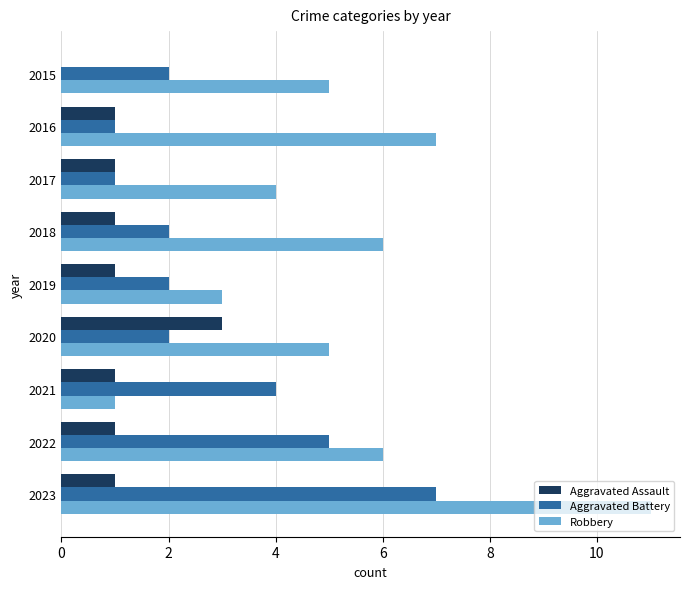

The Robbery series shows 3 at 2019. True or false?

True